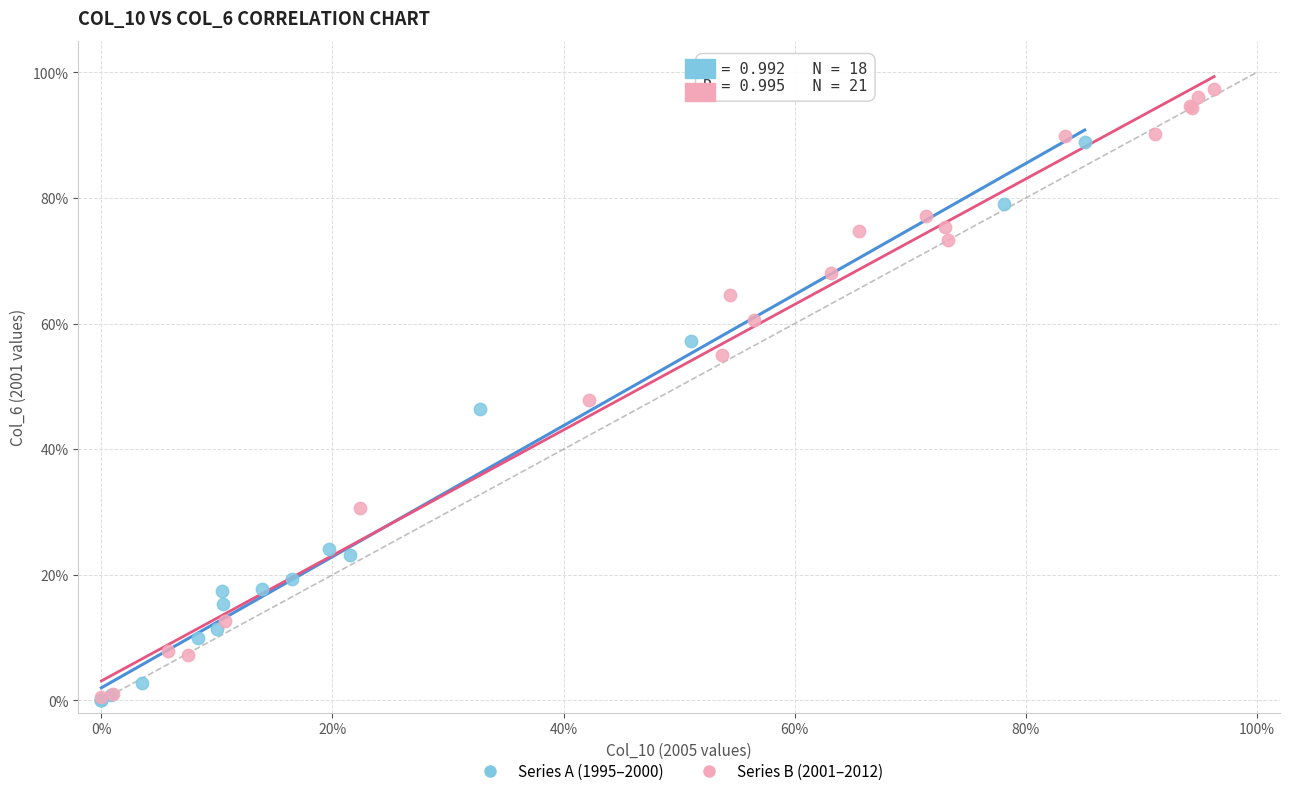

What are all the series names shown in the legend?

Series A (1995–2000), Series B (2001–2012)